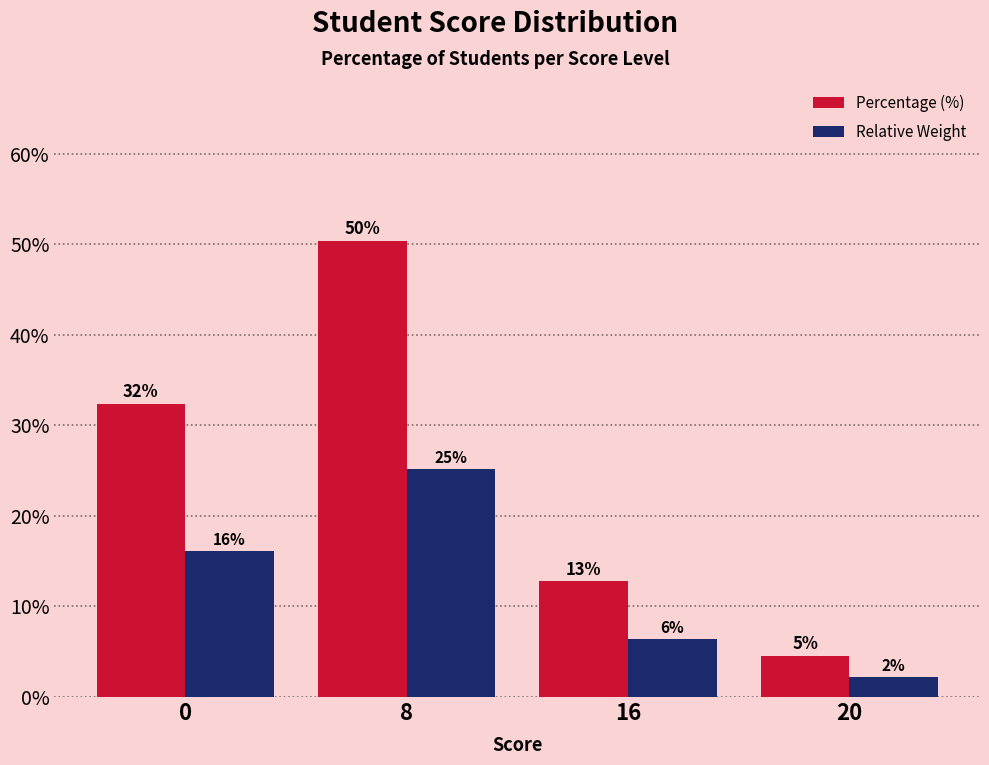

Which series has the widest spread of values?

Percentage (%)